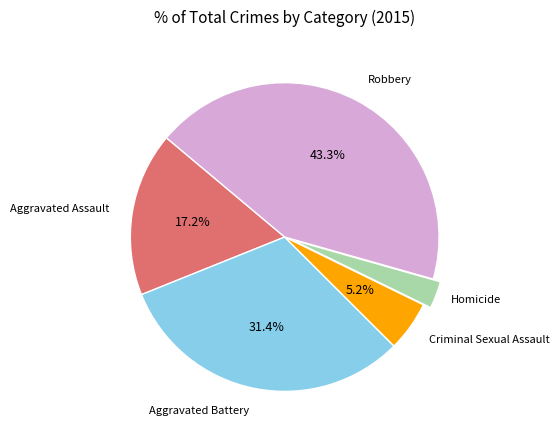

Is there any slice that represents more than half of the pie?

No